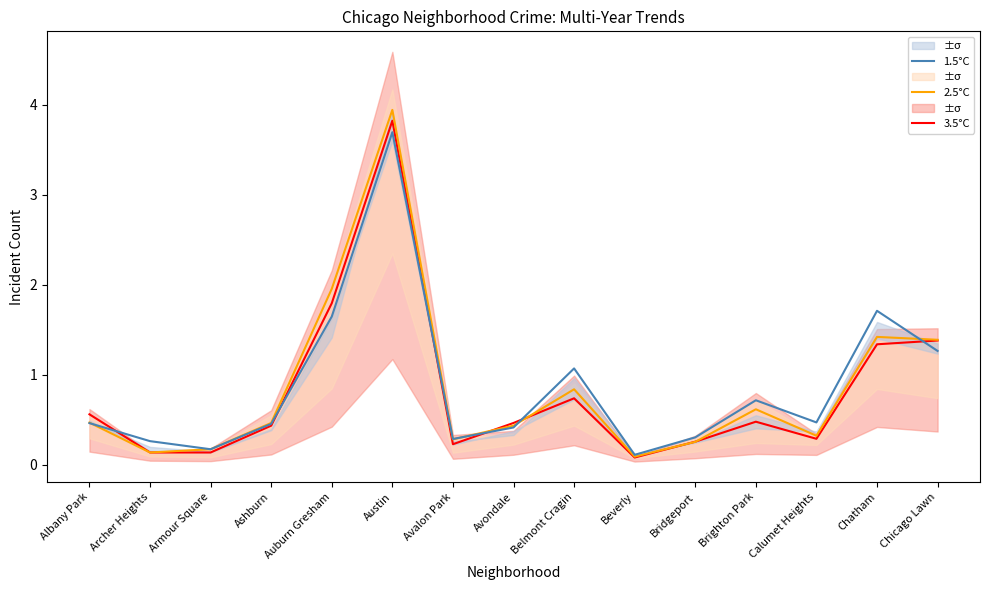

Rank the series by their maximum value, from lowest to highest.

1.5°C, 3.5°C, 2.5°C